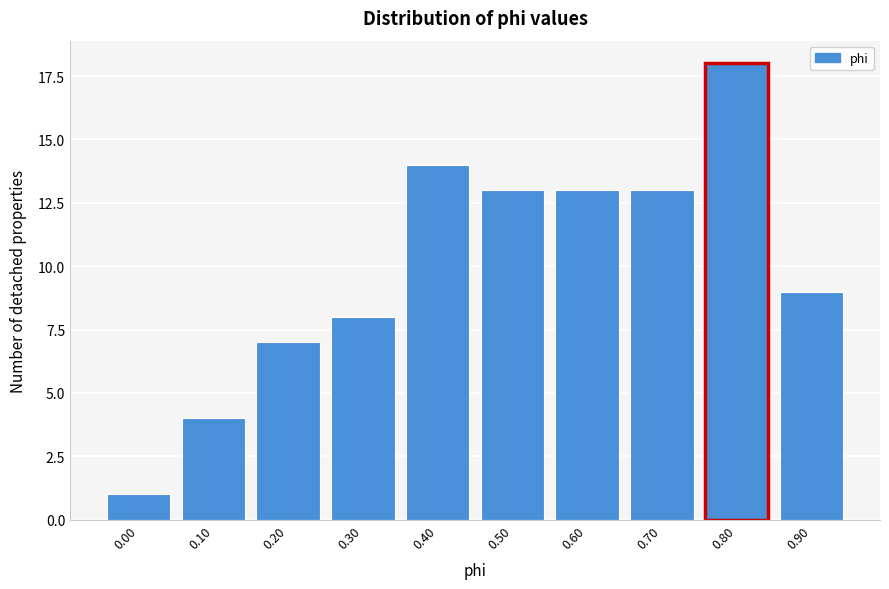

Reading left to right, what are all the values shown in this chart?

1	4	7	8	14	13	13	13	18	9